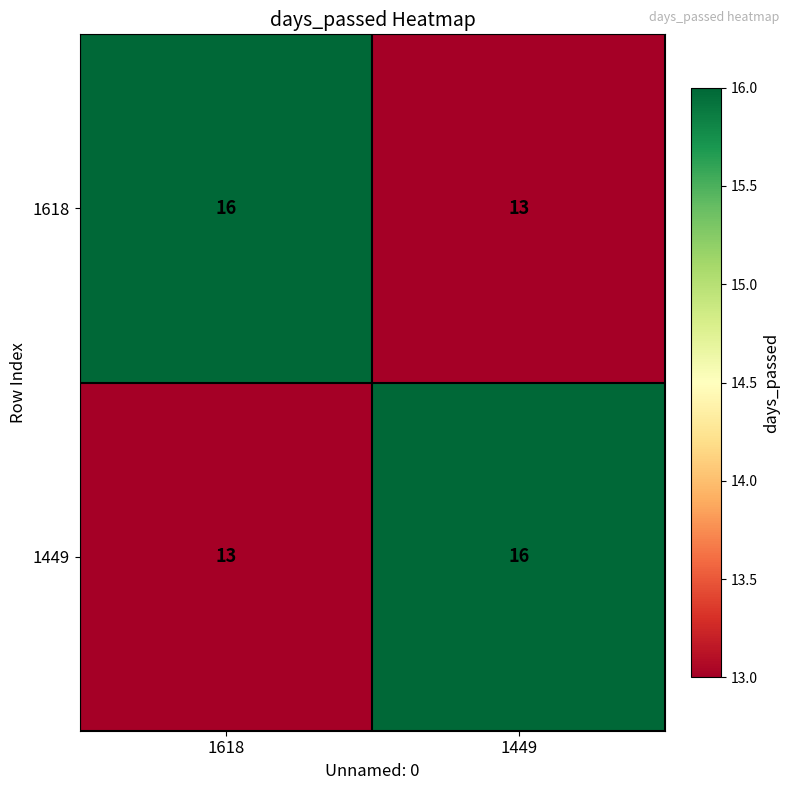

Count the number of categories in the chart.

2